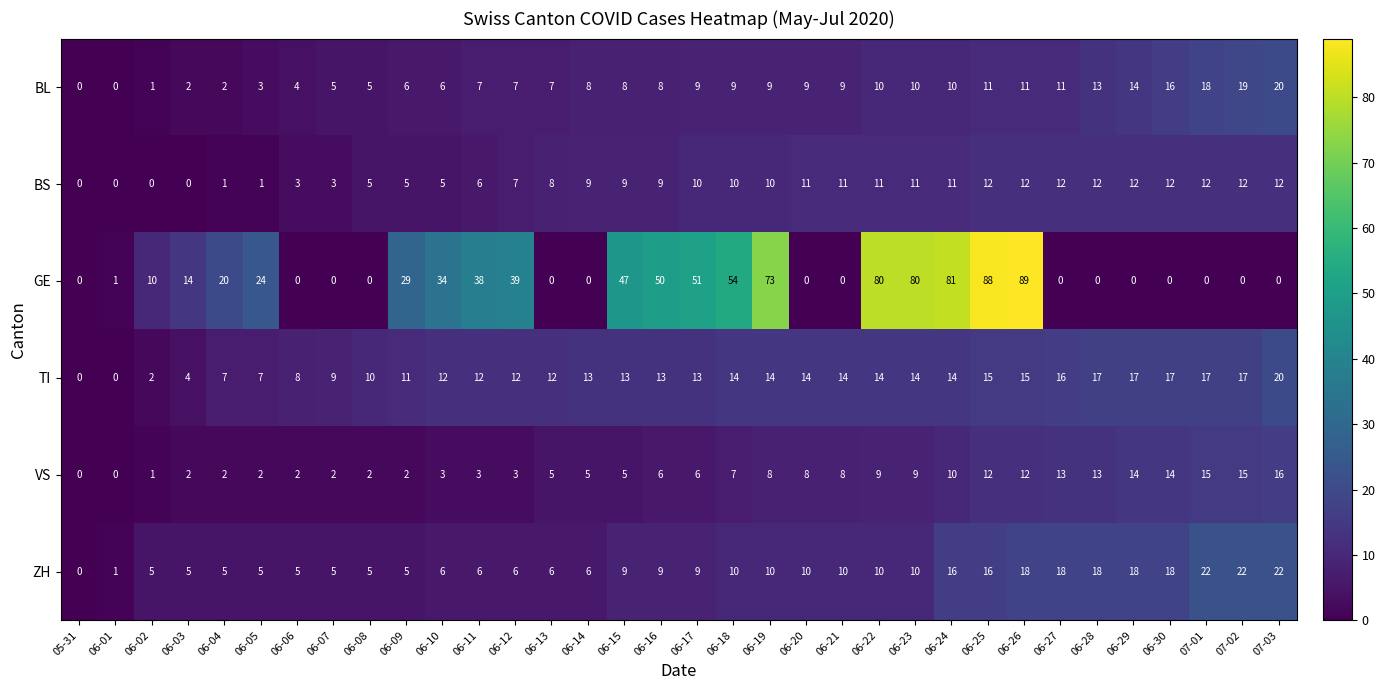

The value of VS at 05-31 is 0. True or false?

True